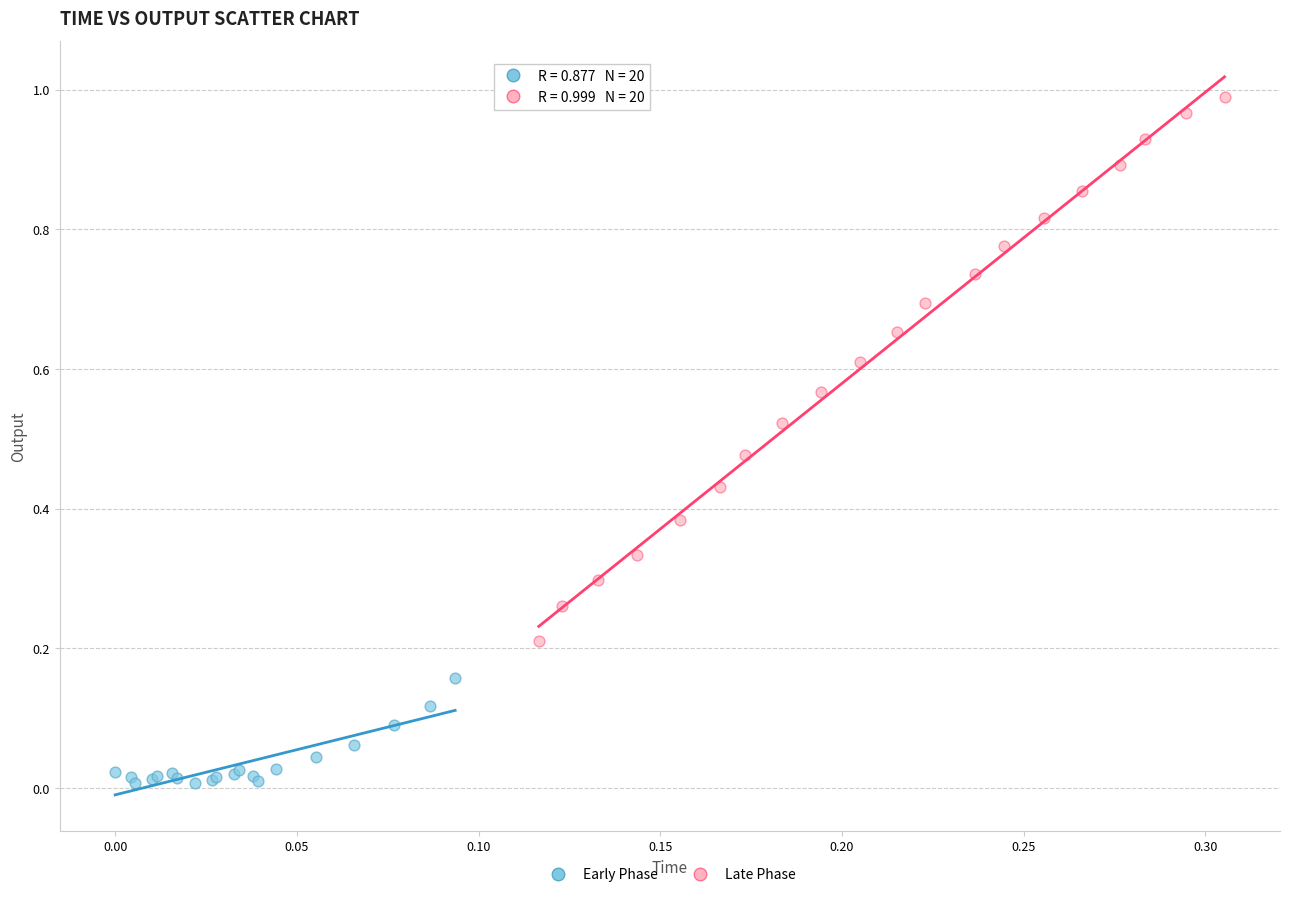

What are all the series names shown in the legend?

Early Phase, Late Phase